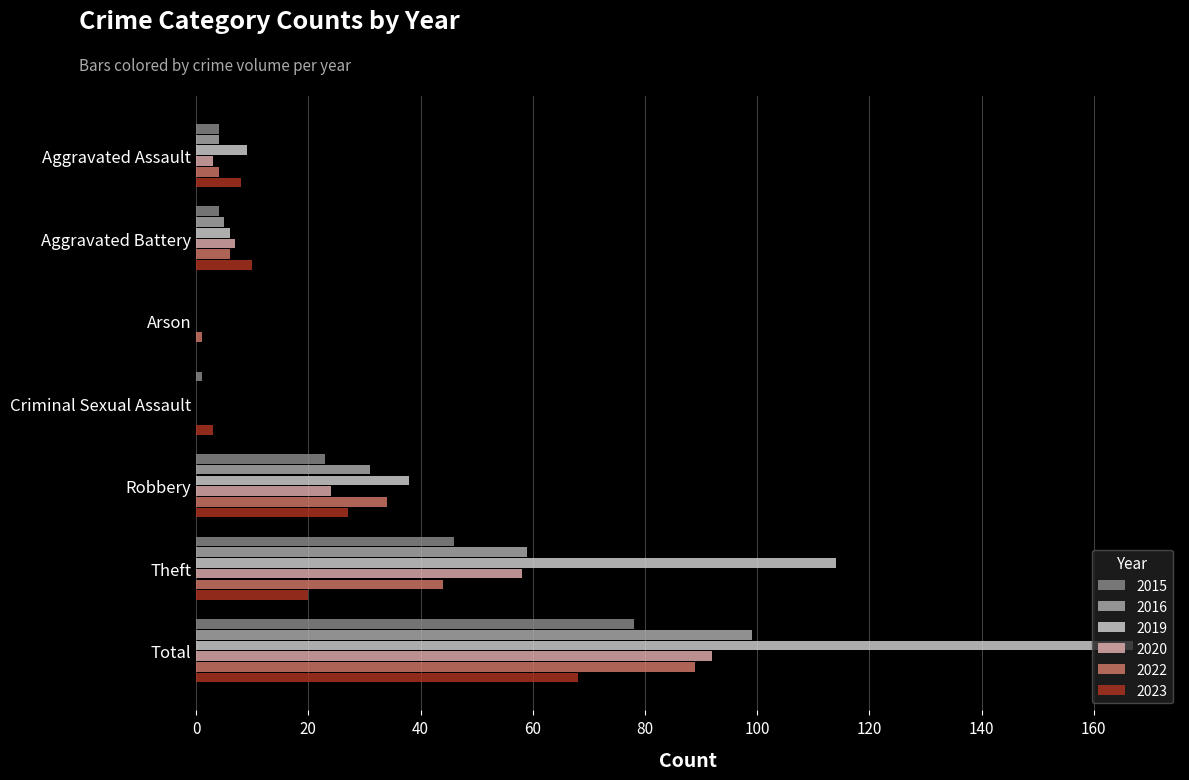

Which series has the widest spread of values?

2019